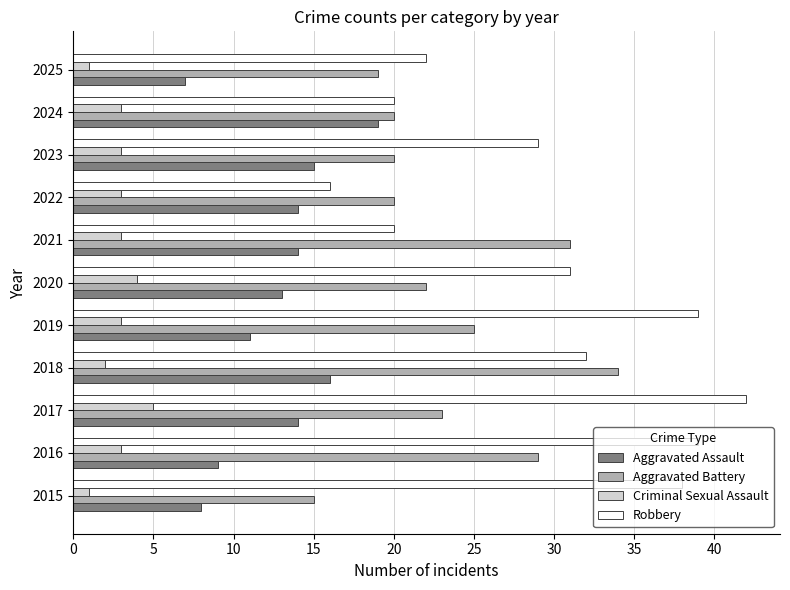

Is it true that Aggravated Battery equals 31 at 2025?

False